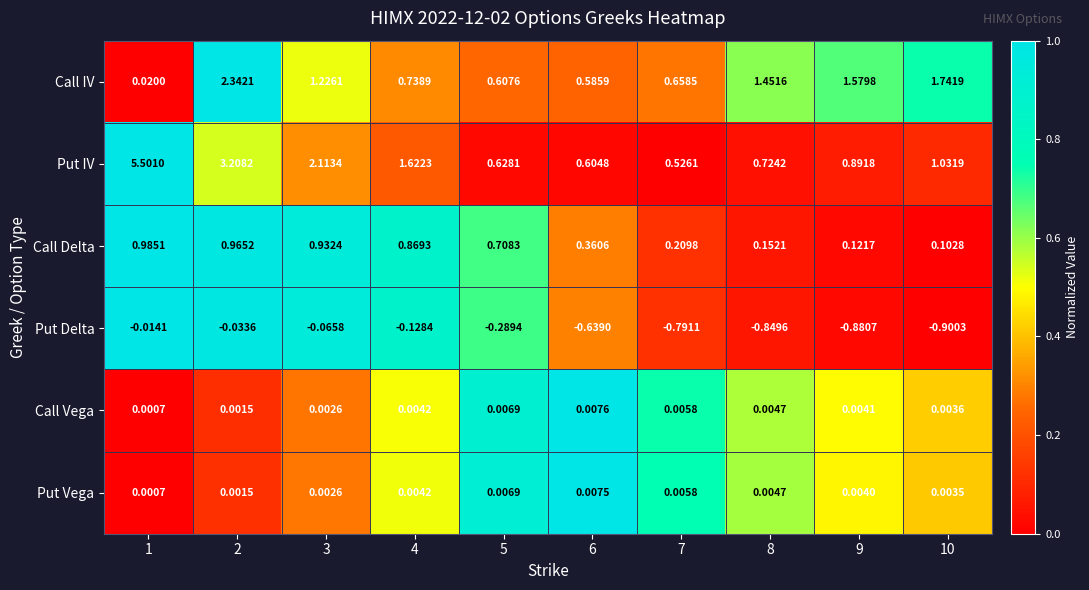

Rank the series by their maximum value, from lowest to highest.

Put Delta, Put Vega, Call Vega, Call Delta, Call IV, Put IV